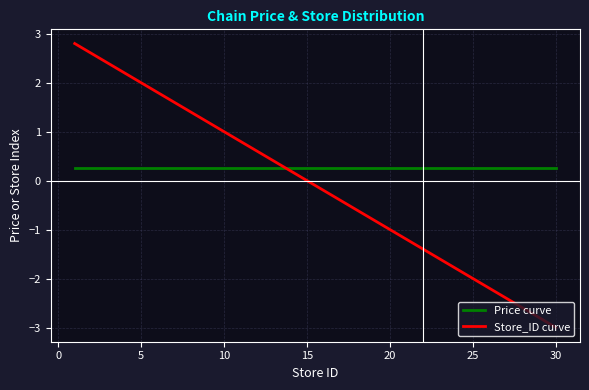

Reading left to right, extract all data points from this chart.

Price curve: 0.3	0.3	0.3	0.3	0.3	0.3	0.3	0.3	0.3	0.3	0.3	0.3	0.3	0.3	0.3
Store_ID curve: 2.8	2.6	2.4	1.6	0.4	0.2	-0.6	-1.4	-1.6	-1.8	-2.0	-2.4	-2.6	-2.8	-3.0